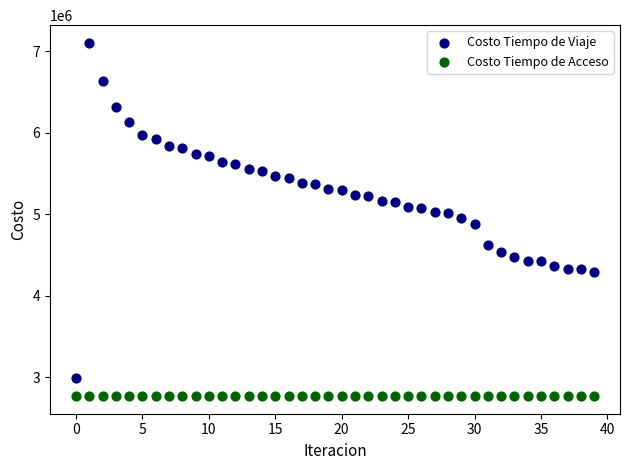

Which series reaches the maximum Y coordinate?

Costo Tiempo de Viaje